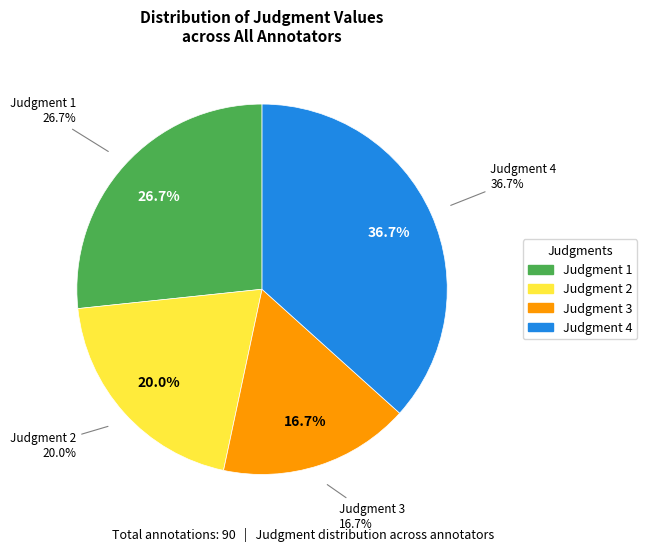

To the nearest percent, what is the average slice percentage?

25%